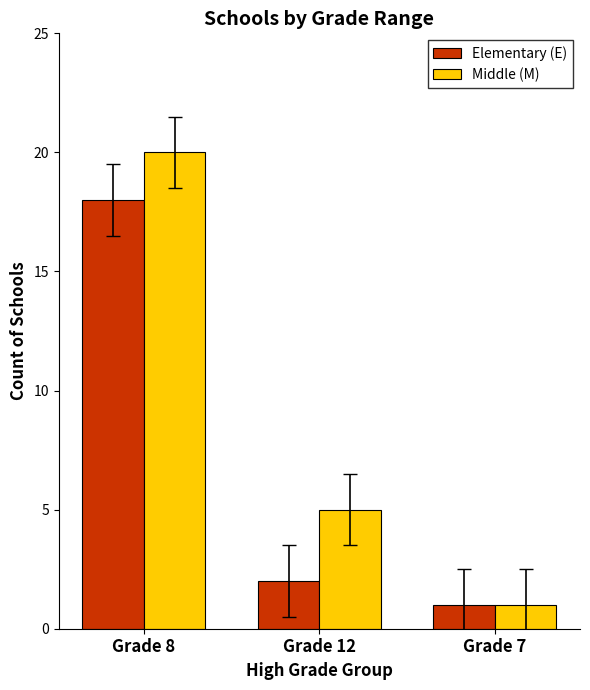

At how many categories does at least one series exceed 13?

1